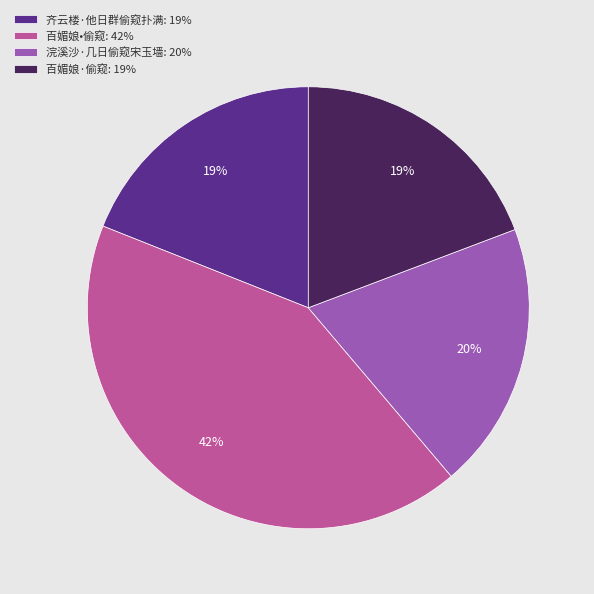

Approximately how many times larger is the value at 百媚娘·偷窥 compared to 齐云楼·他日群偷窥扑满?

1.0